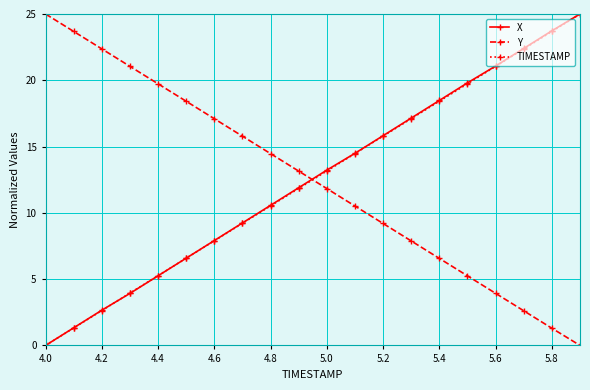

How many times do Y and X cross each other?

1